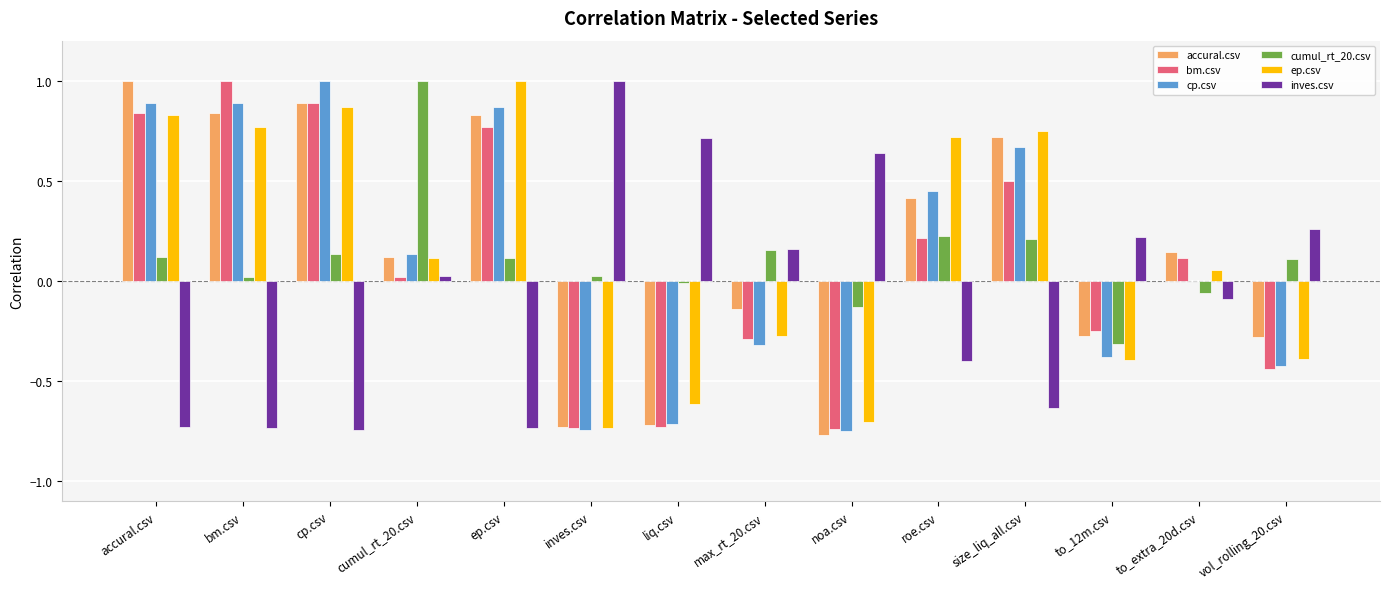

What are all the series names shown in the legend?

accural.csv, bm.csv, cp.csv, cumul_rt_20.csv, ep.csv, inves.csv